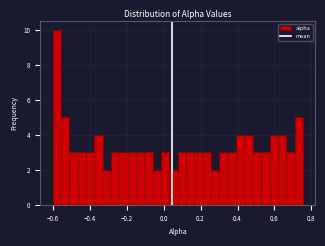

Read against the x-axis, roughly where is the centre of the tallest bar?

-0.58